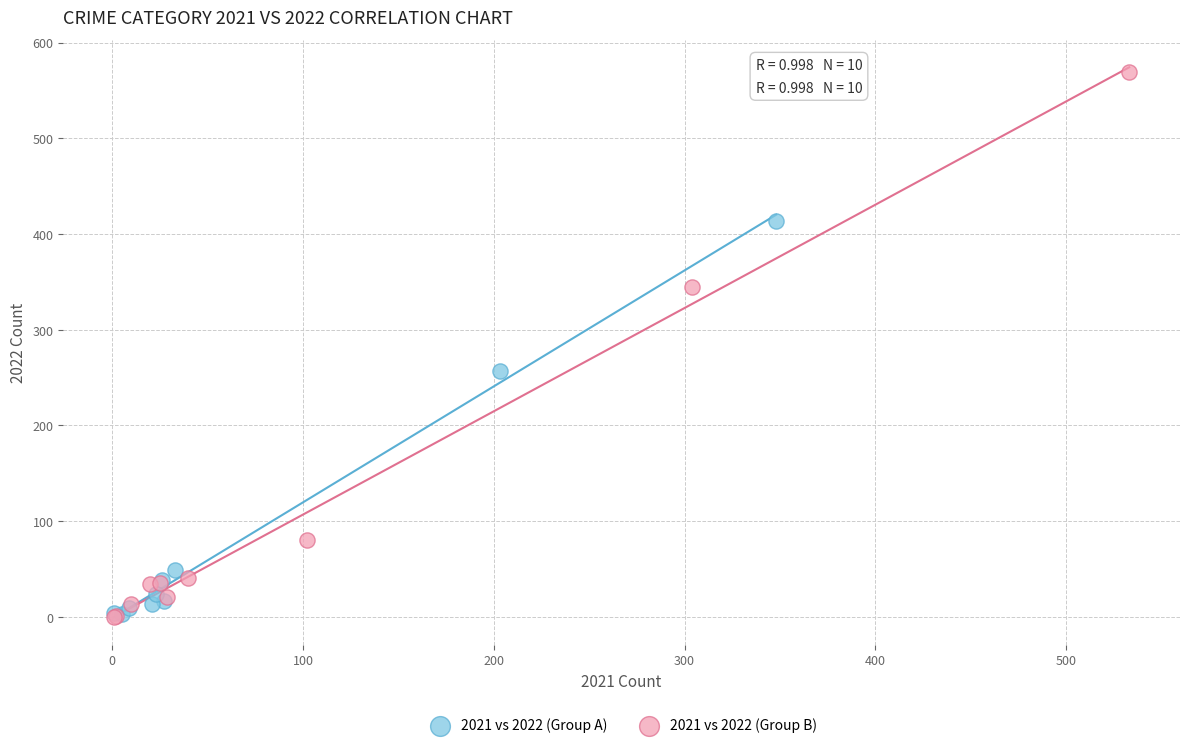

Which series reaches the maximum Y coordinate?

2021 vs 2022 (Group B)